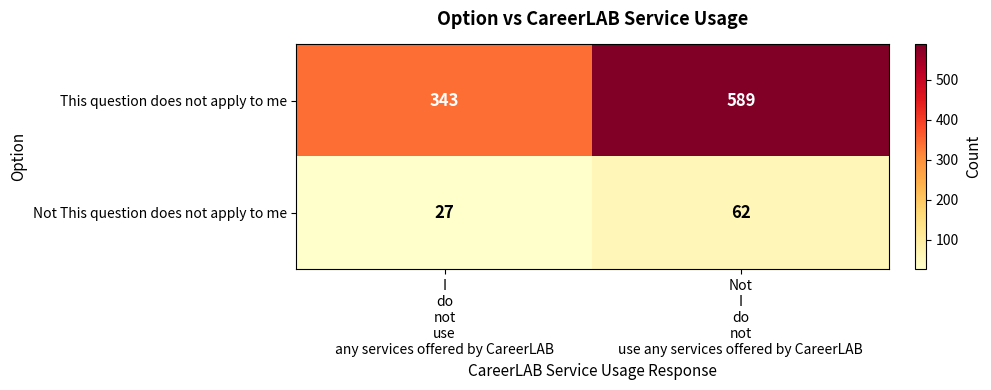

Which series has the largest total across all categories?

This question does not apply to me